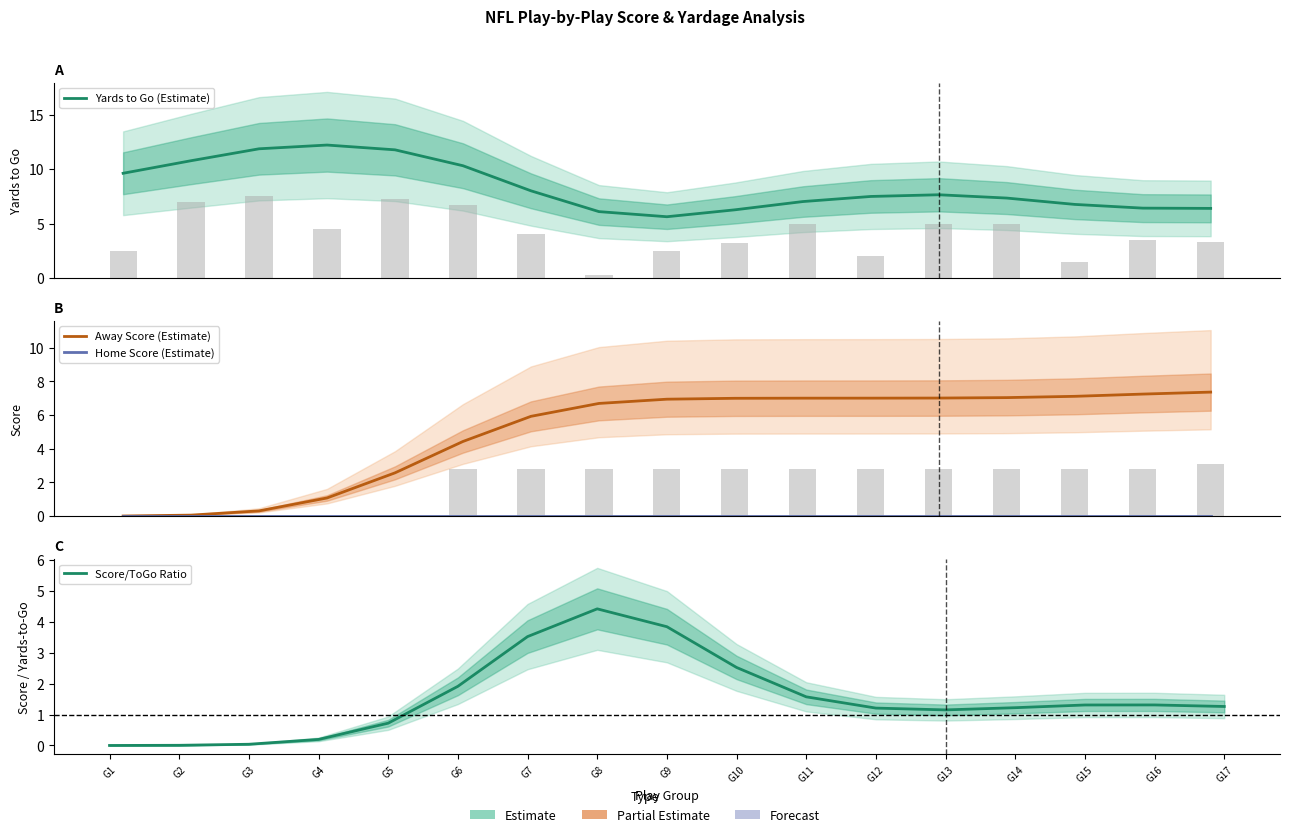

At G15, list the series in order from smallest to largest.

Home Score (Estimate), Score/ToGo Ratio, Yards to Go (Estimate), Away Score (Estimate)